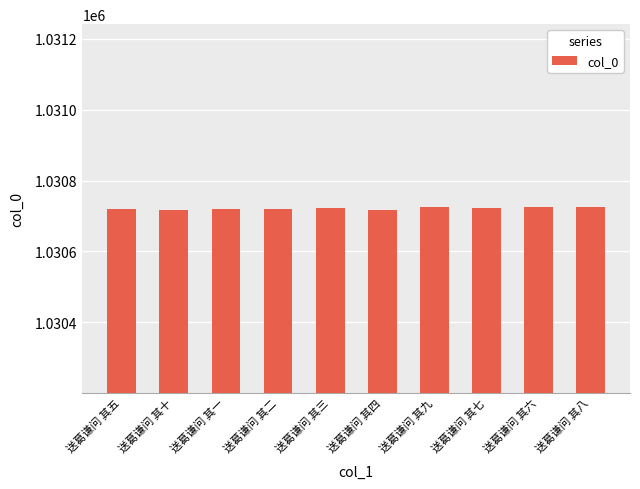

True or false: the data shows 1030721 at 送葛谦问 其二.

True